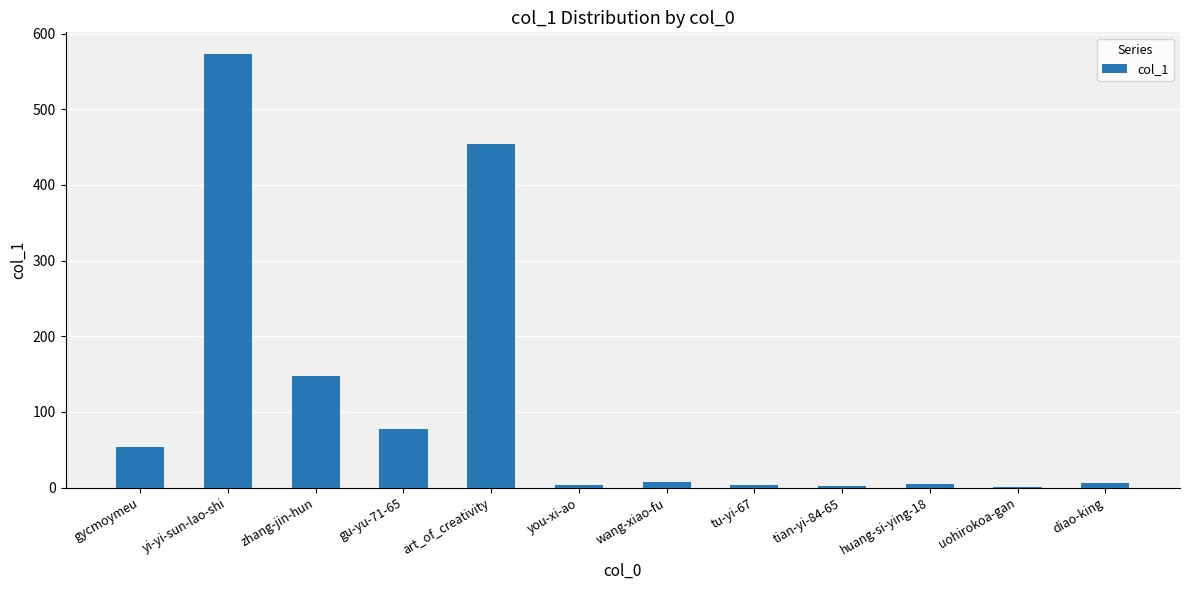

What is the difference between the values at gycmoymeu and you-xi-ao?

51